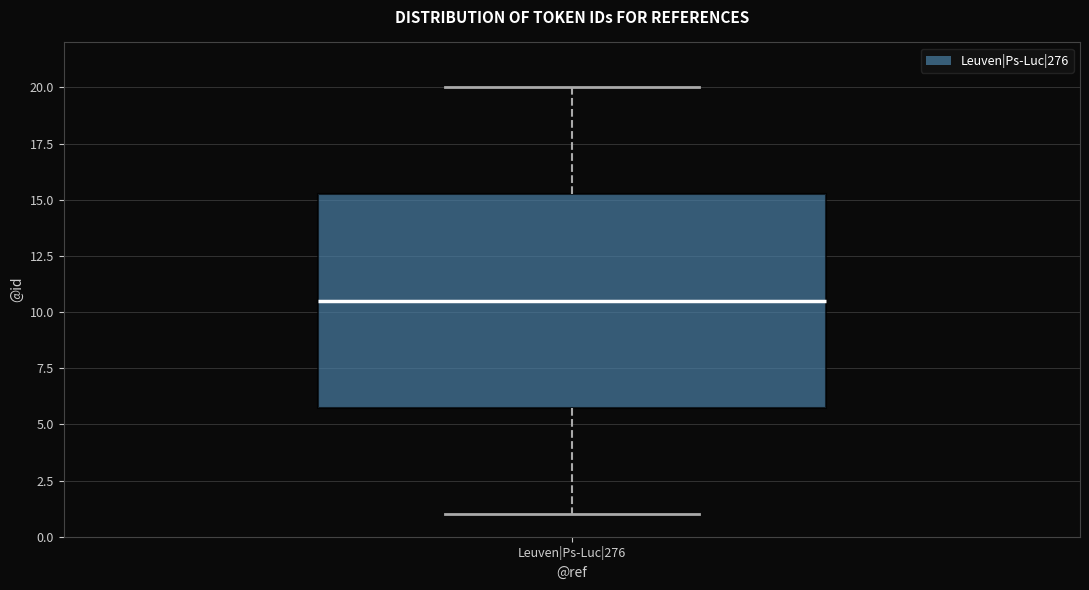

Where does the upper whisker of the box for Leuven|Ps-Luc|276 end on the y-axis? The values are not printed on the chart, so give them approximately, as read against the axis.

20.0